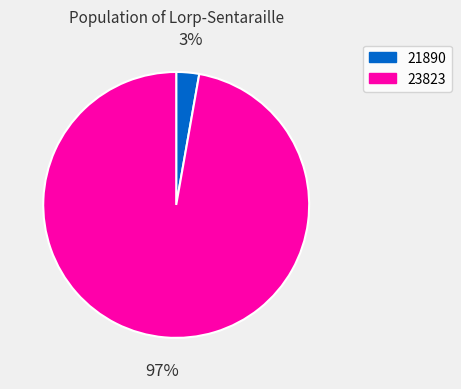

To the nearest percent, what is the average slice percentage?

50%